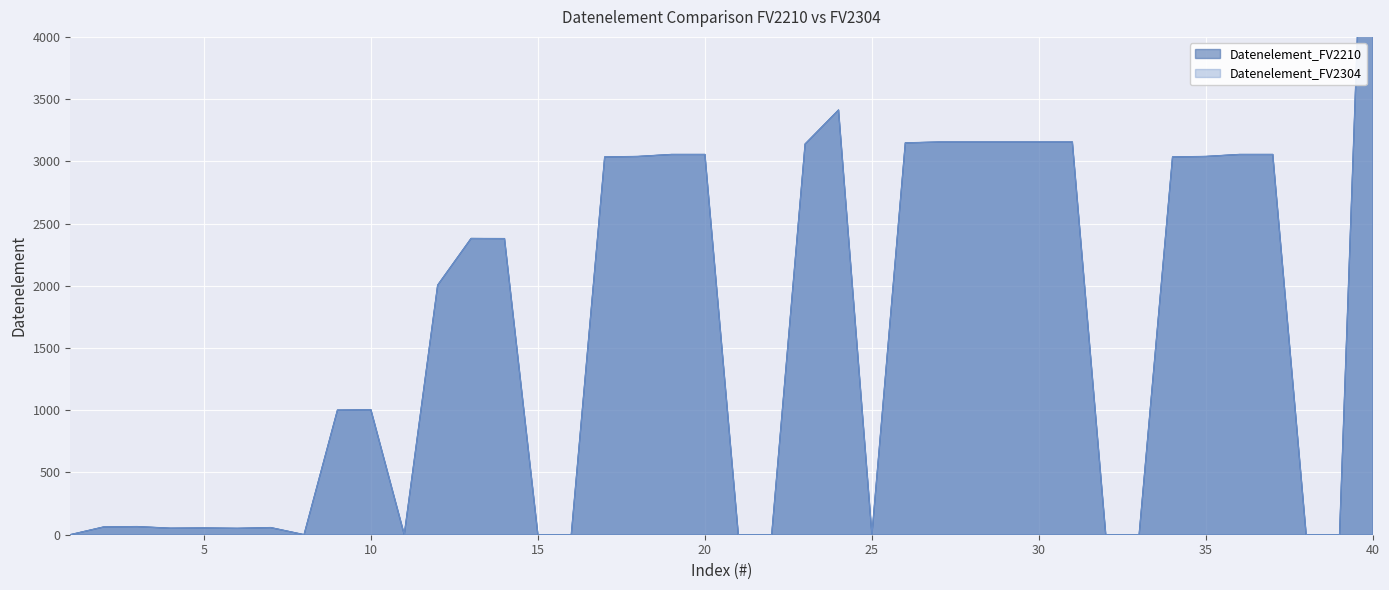

Is it true that Datenelement_FV2304 equals 4625 at 17?

False